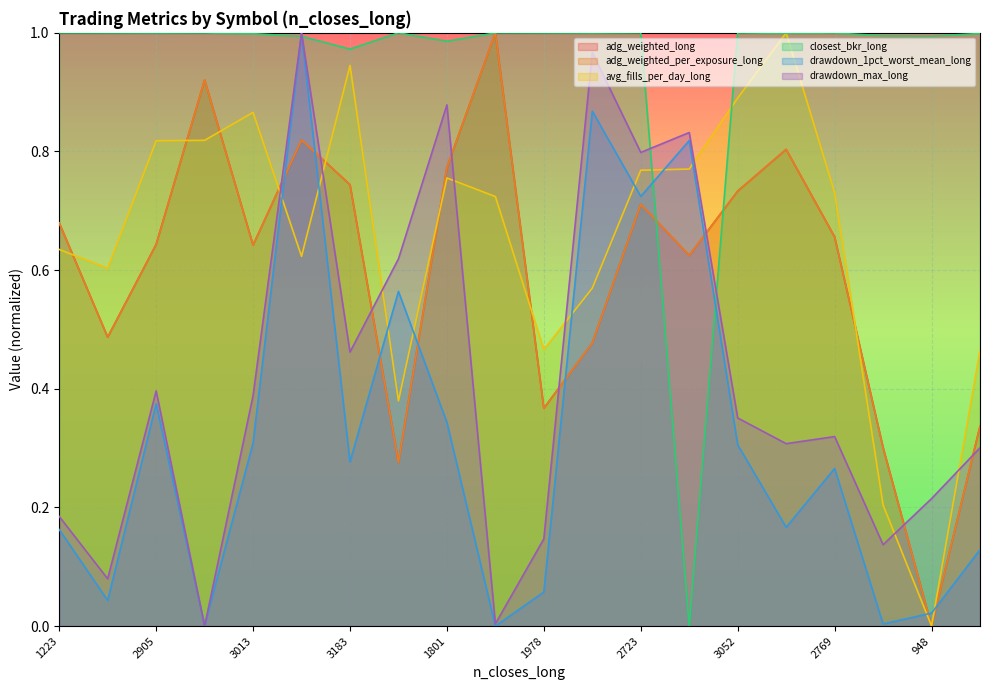

At 2769, list the series in order from smallest to largest.

drawdown_1pct_worst_mean_long, drawdown_max_long, adg_weighted_long, adg_weighted_per_exposure_long, avg_fills_per_day_long, closest_bkr_long